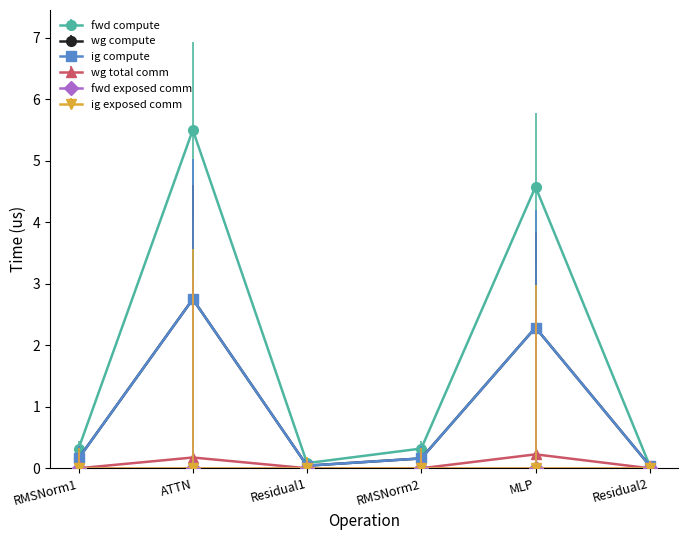

In fwd compute, how many points are higher than both neighbors (excluding endpoints)?

2